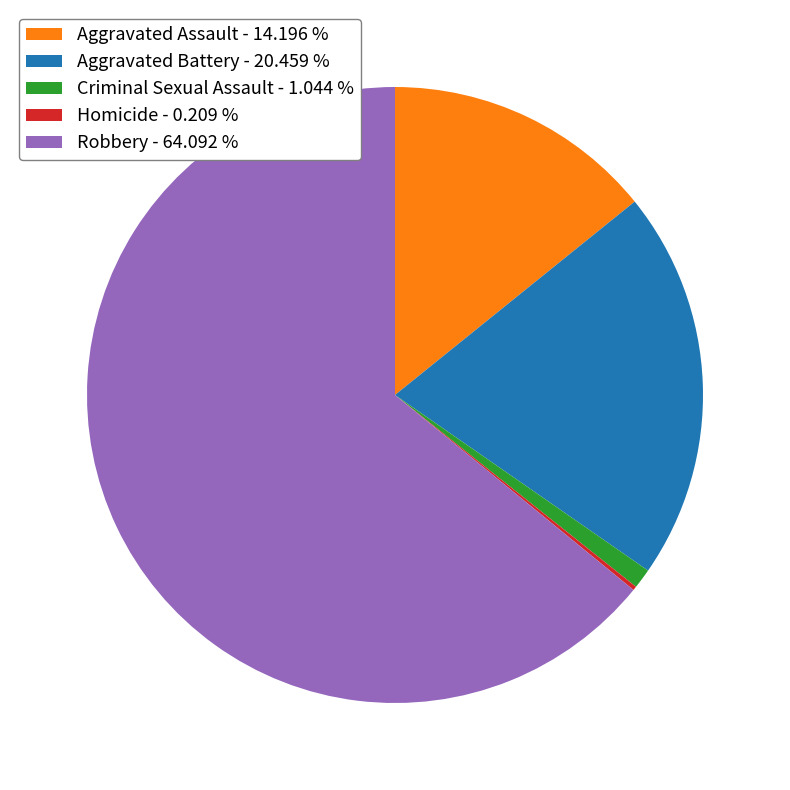

Is there any slice that represents more than half of the pie?

Yes